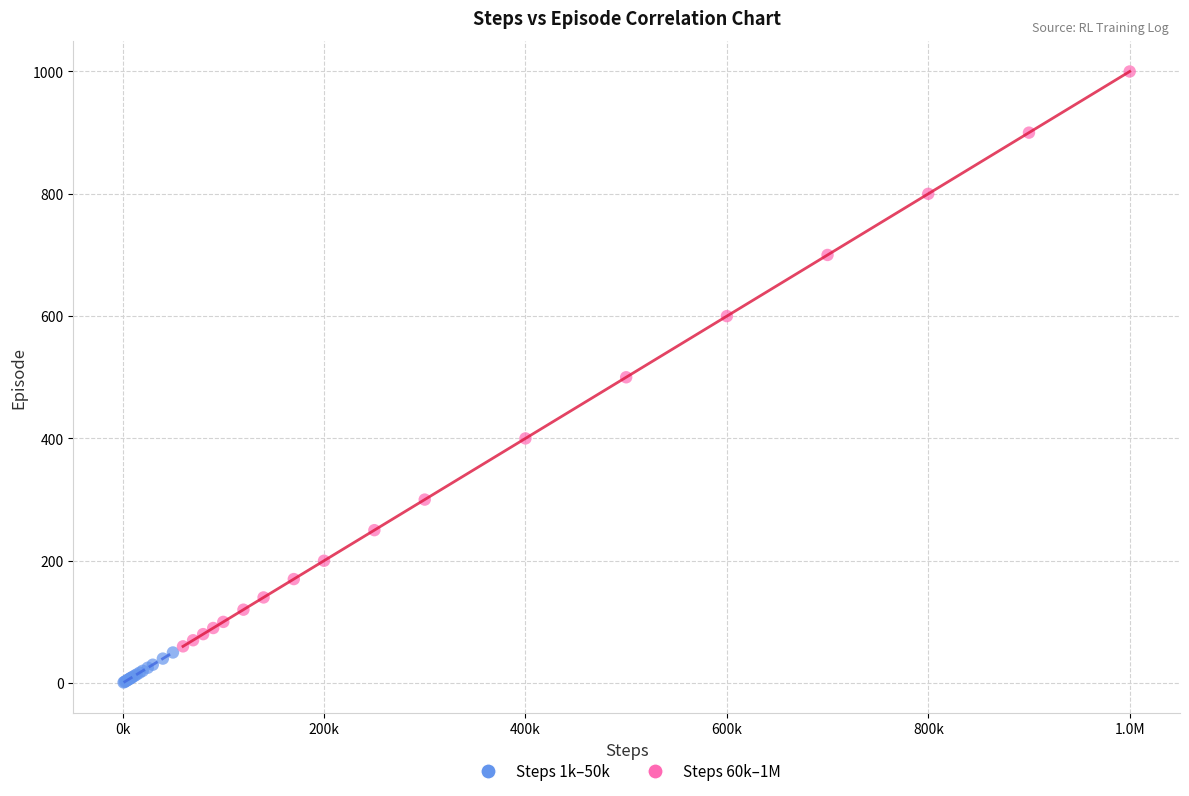

Which series has the largest Y range (max minus min)?

Steps 60k–1M